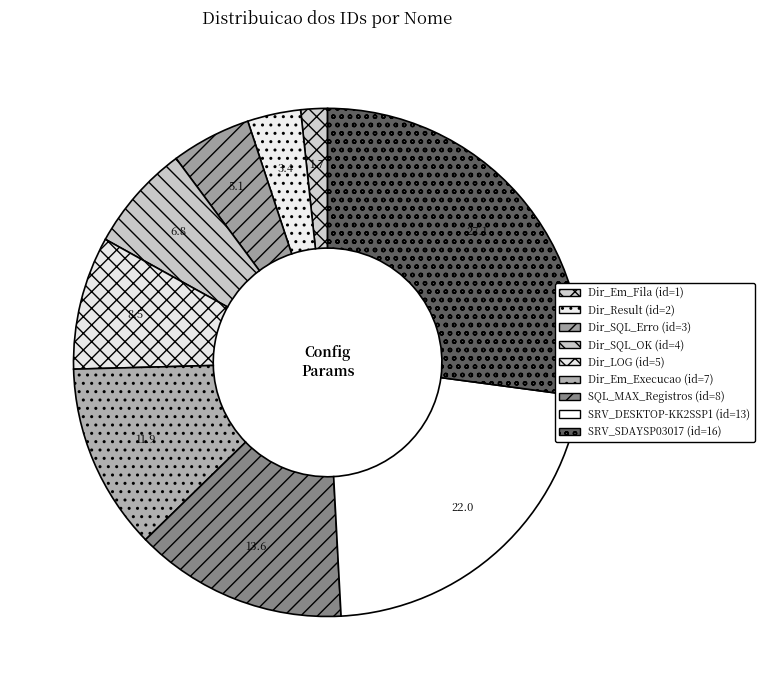

How many slices are in this pie chart?

9